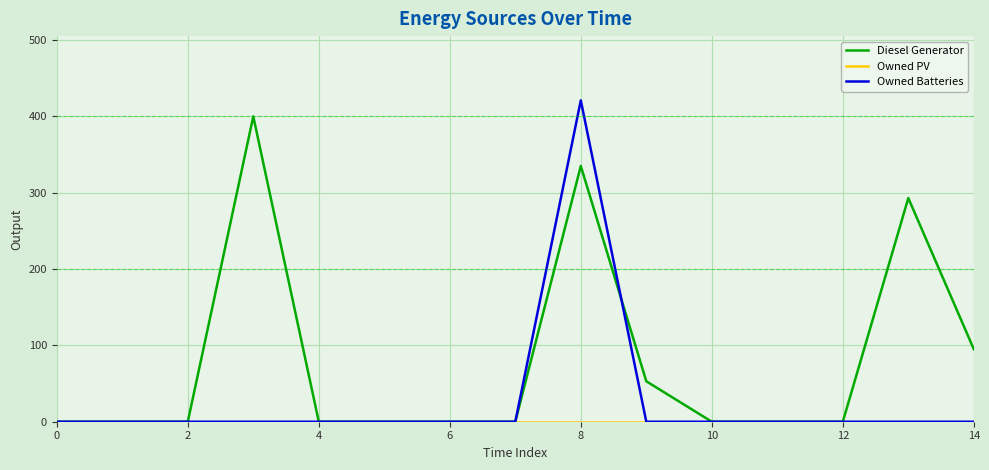

Which series has the widest spread of values?

Owned Batteries